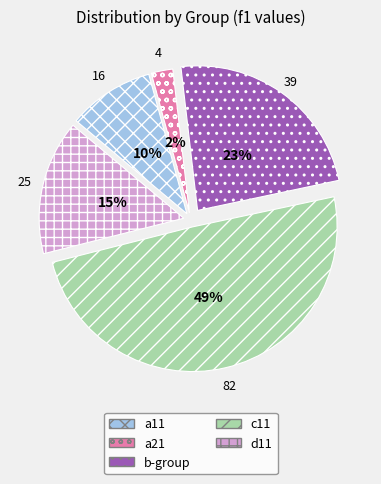

To the nearest percent, what is the average slice percentage?

20%